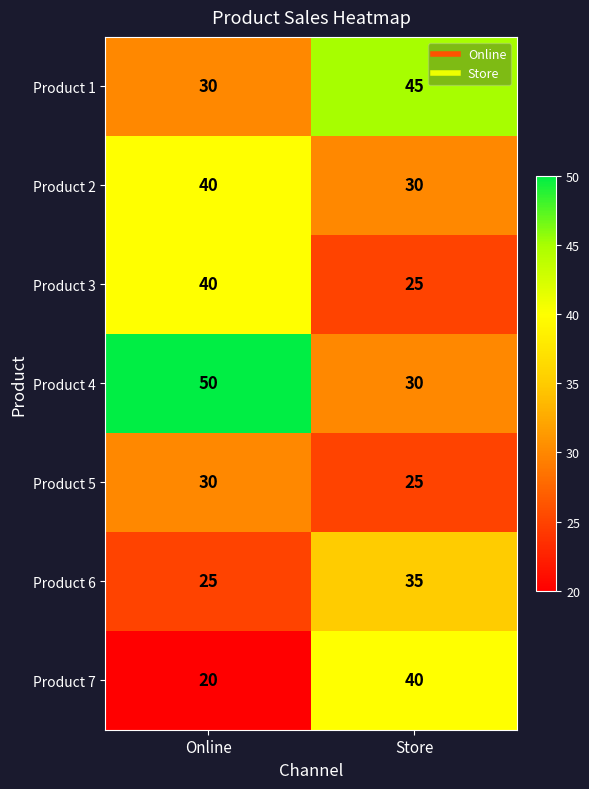

What is the difference between the Product 2 values at Store and Online?

10